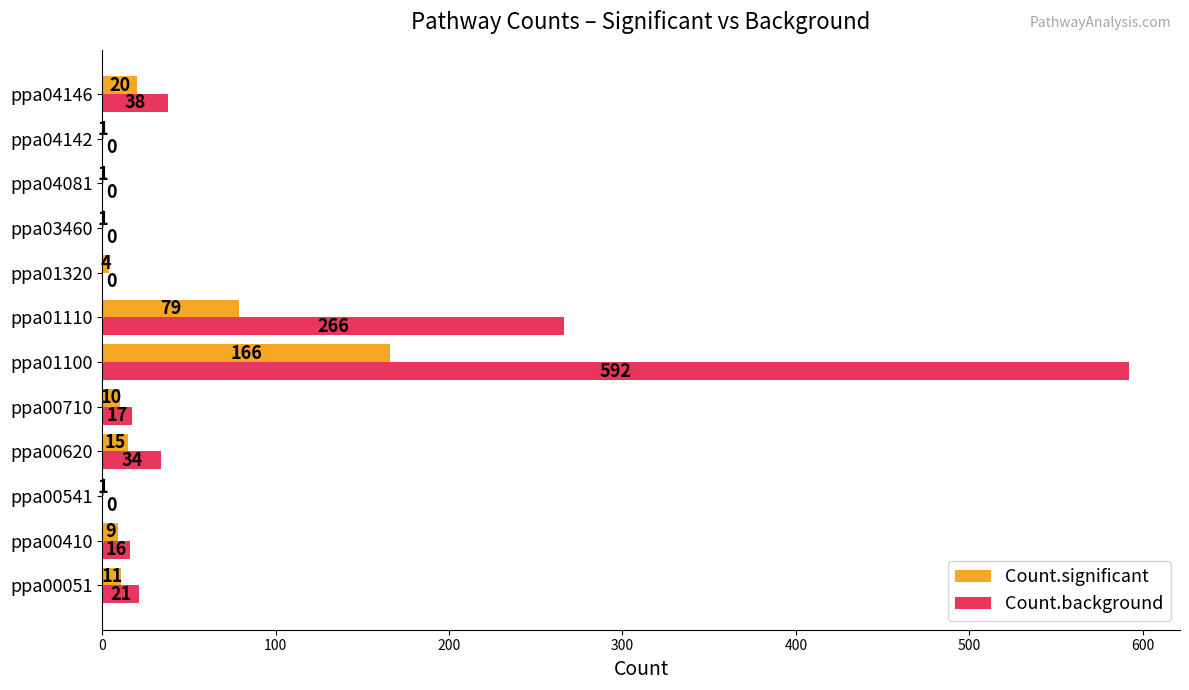

At which category is the sum across all series the highest?

ppa01100